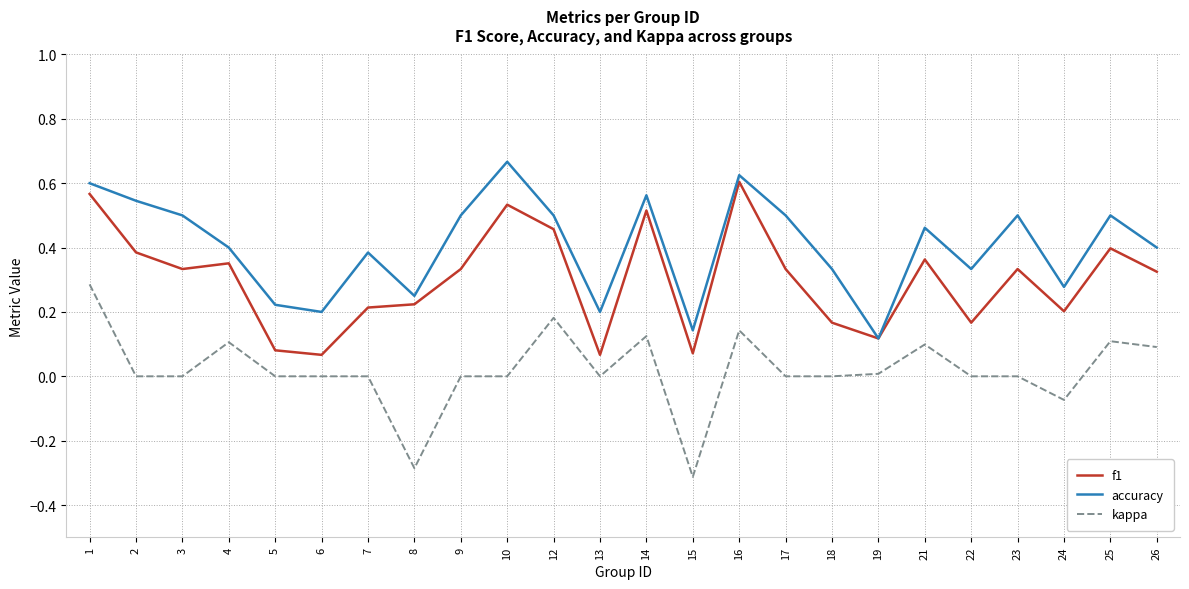

Count the f1 values in the range 0 to 1.

24